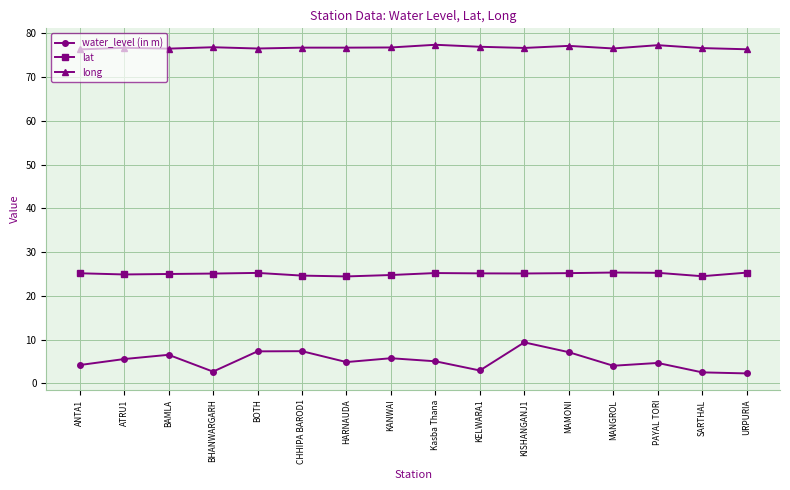

True or false: long has more than 1 points higher than both neighbors.

True